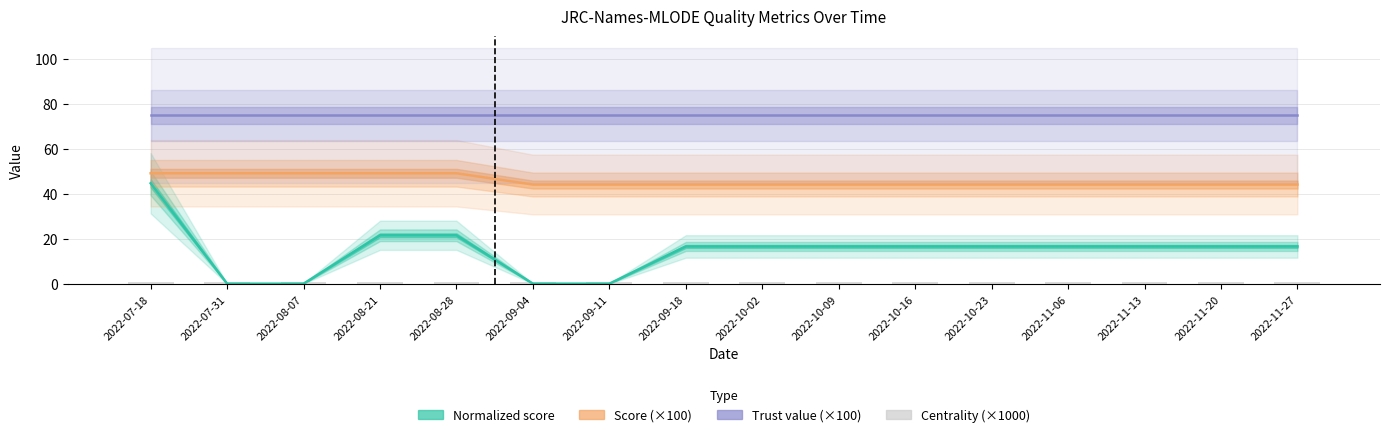

Is the value of Normalized score at 2022-11-27 greater than the value of Score at 2022-11-13?

No